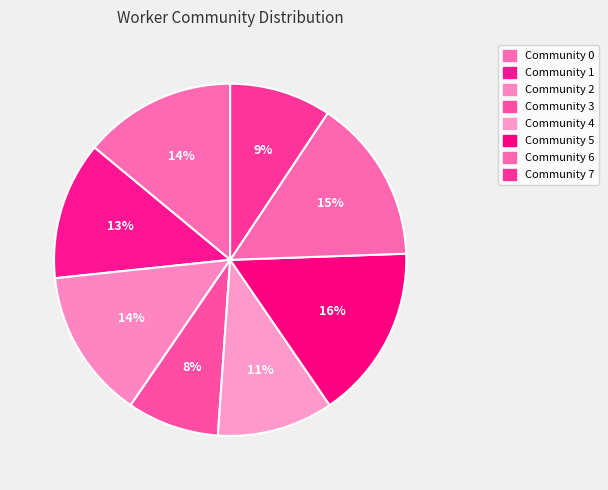

To the nearest percent, what is the difference between the largest and smallest slice percentages?

8%